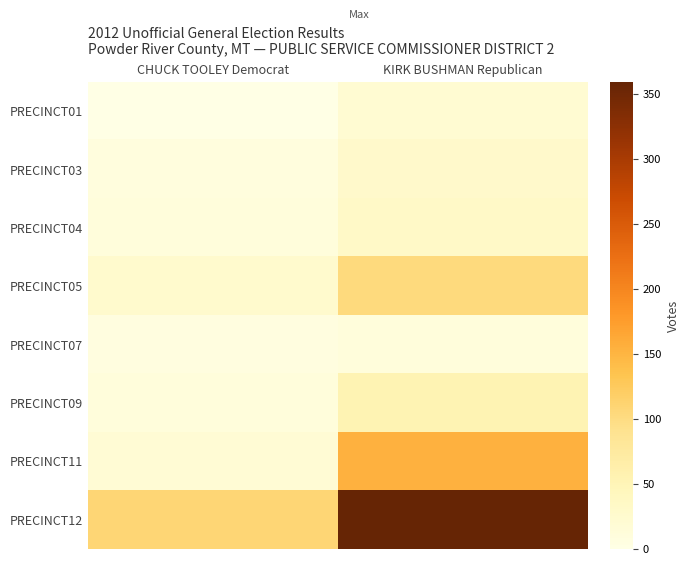

What is the difference between the highest and lowest values at KIRK BUSHMAN Republican?

349